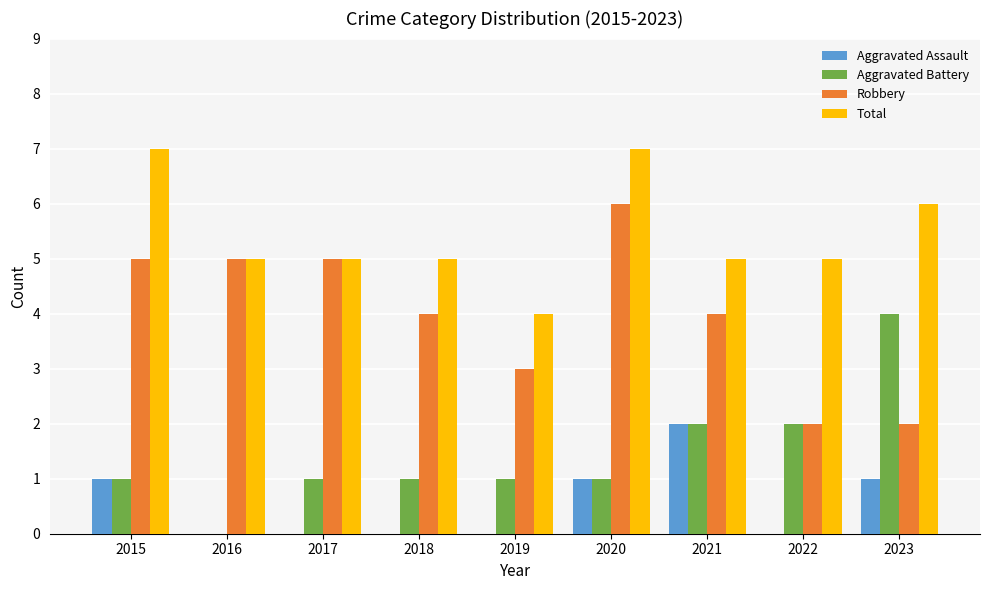

Count the number of categories in the chart.

9